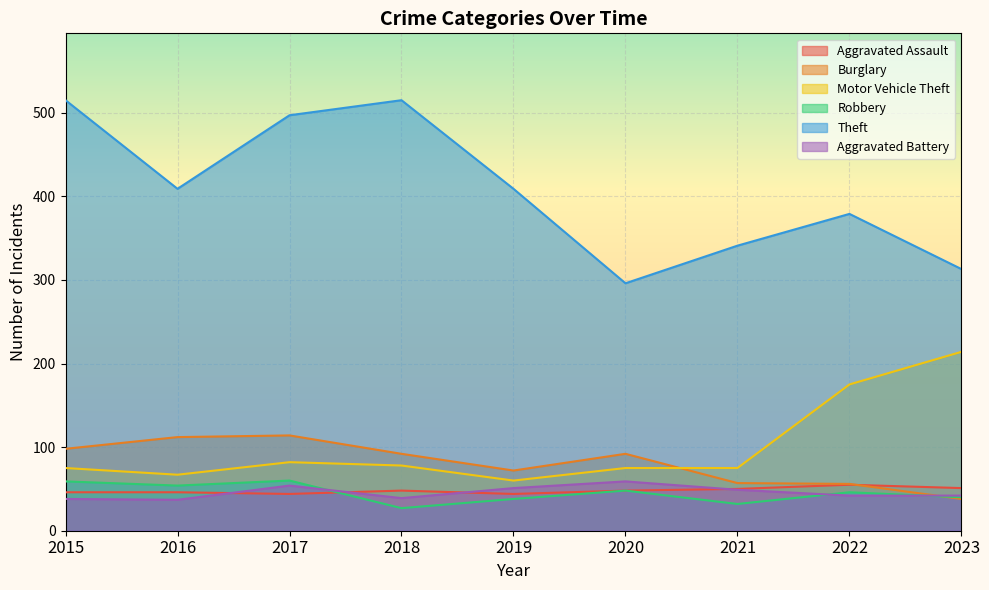

True or false: Aggravated Battery and Aggravated Assault intersect in this chart.

True